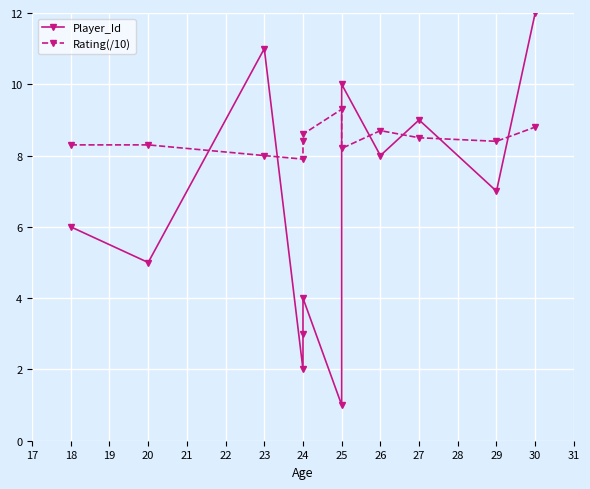

How many values in the Rating(/10) series exceed 8?

10